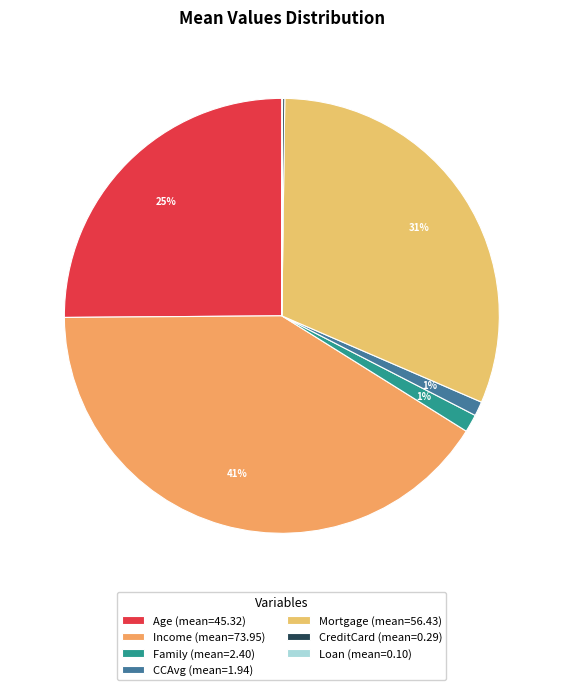

What percentage is NOT represented by CreditCard?

99.8%